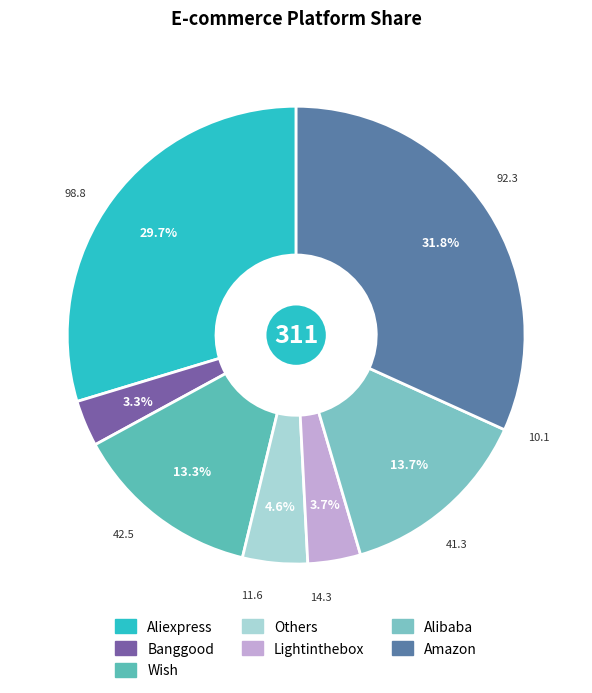

What percentage do Banggood and Amazon together represent?

35.0%